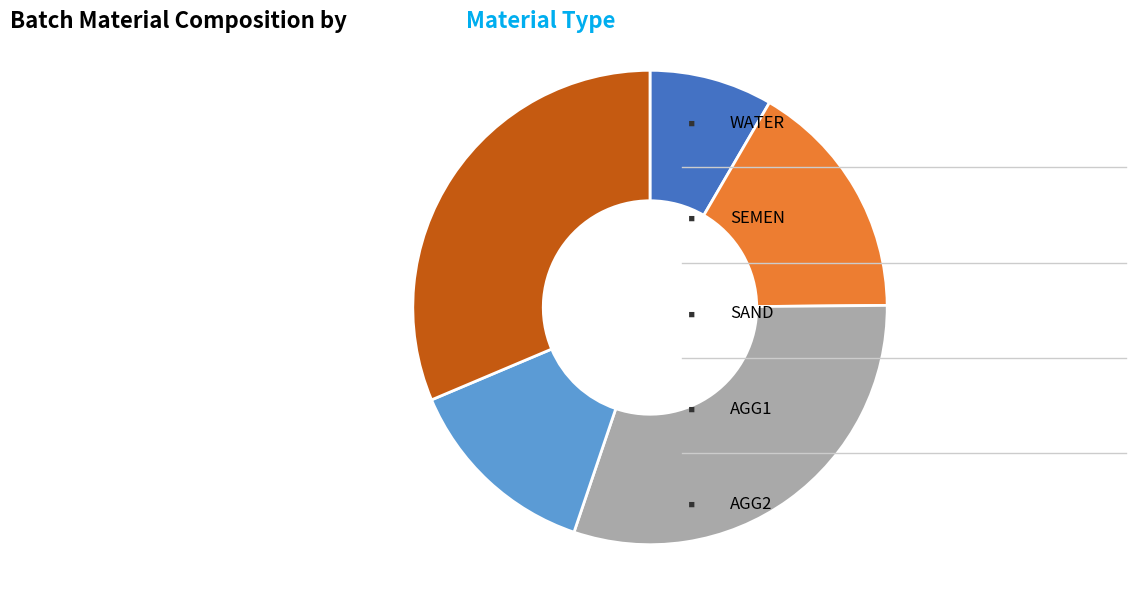

Does any single category account for the majority?

No